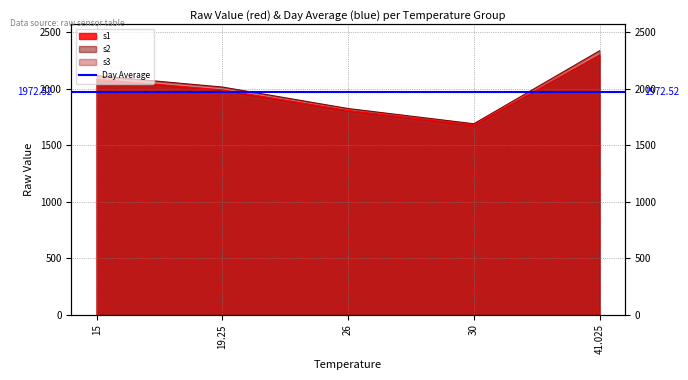

Where is the first local minimum for s2?

30